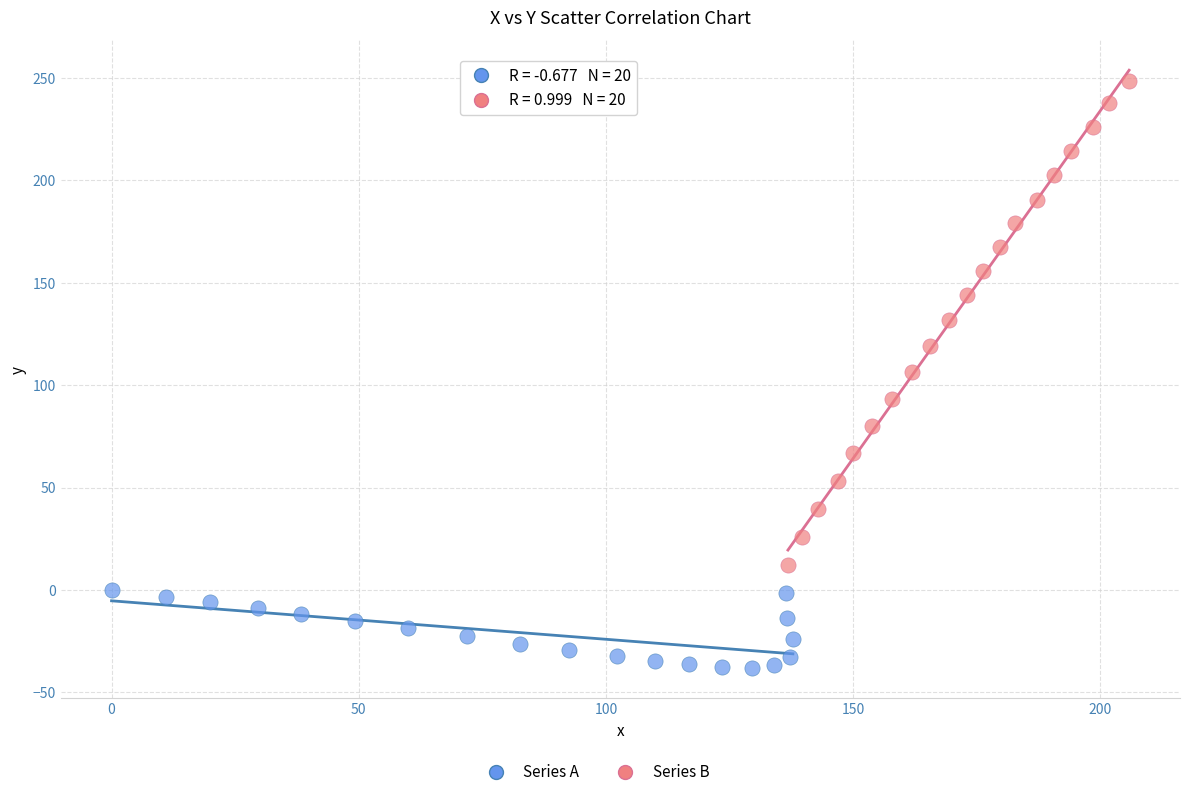

Which series reaches the maximum Y coordinate?

Series B